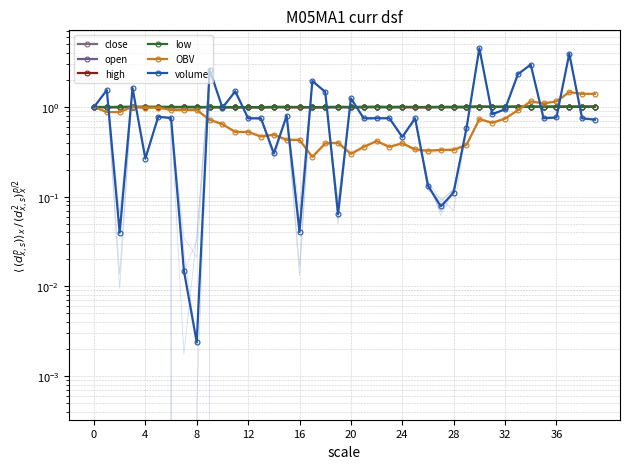

How many lines are shown in the chart?

6